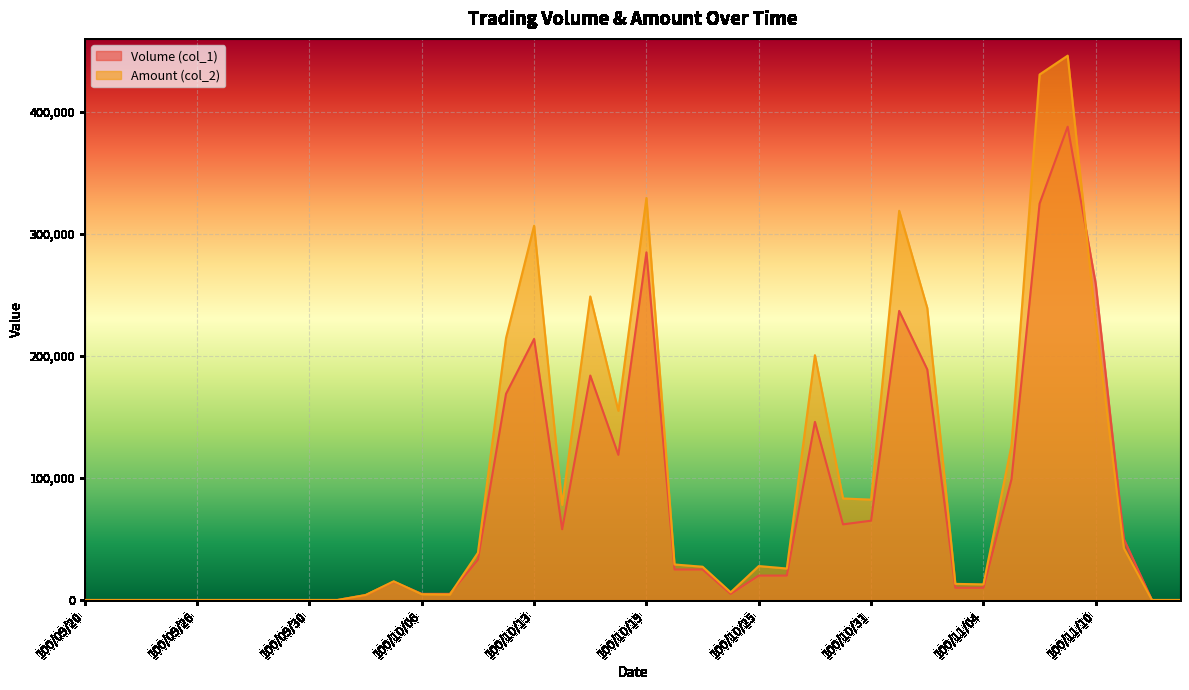

Which series has the widest spread of values?

Amount (col_2)